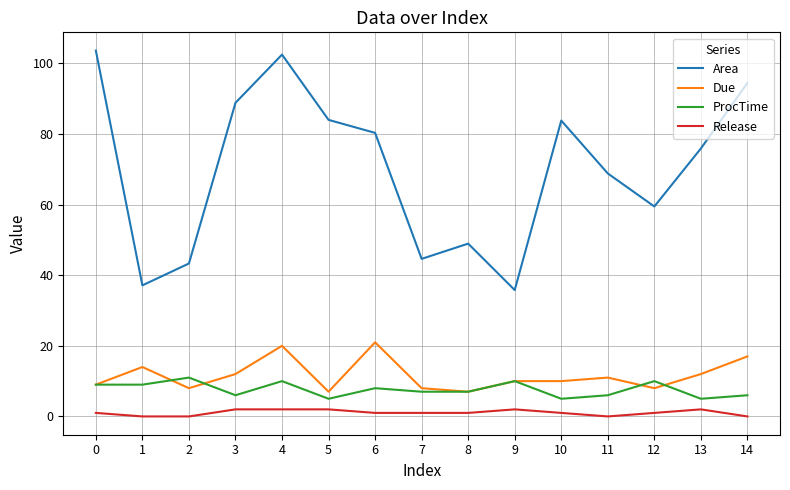

True or false: Due and Area cross at least once.

False